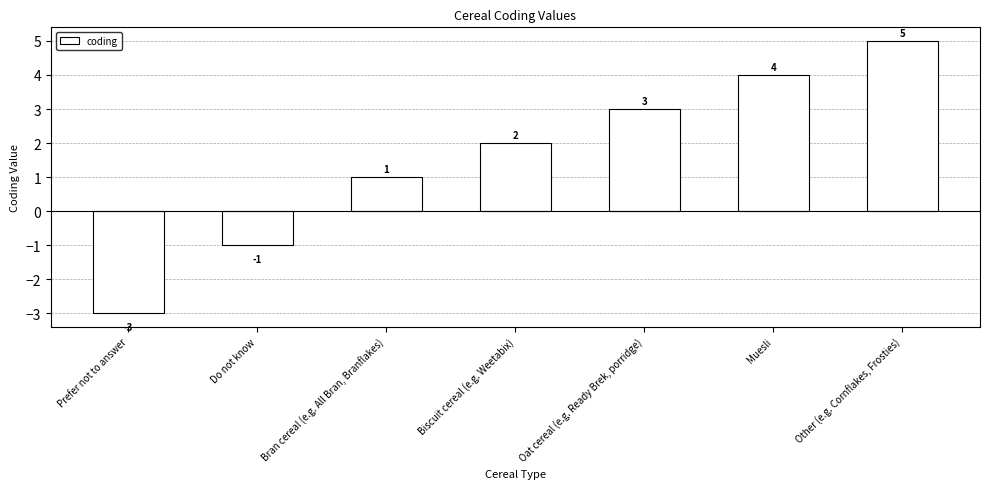

Reading right to left, list all the values displayed in this chart.

5	4	3	2	1	-1	-3